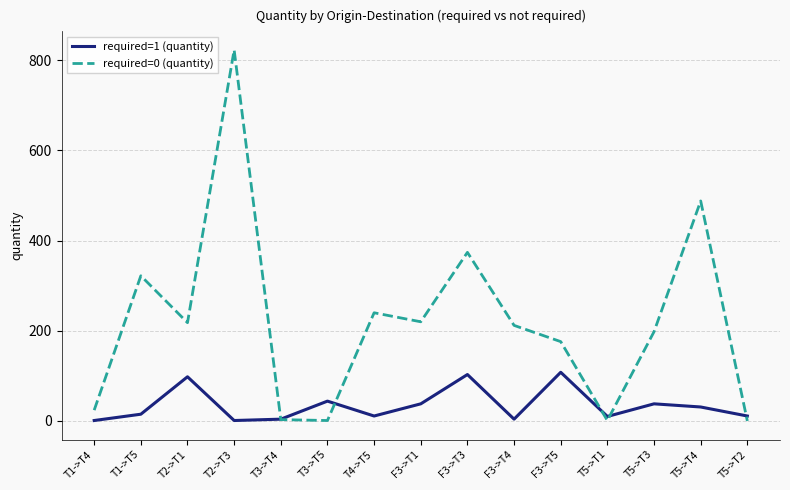

Which series has the largest total across all categories?

required=0 (quantity)